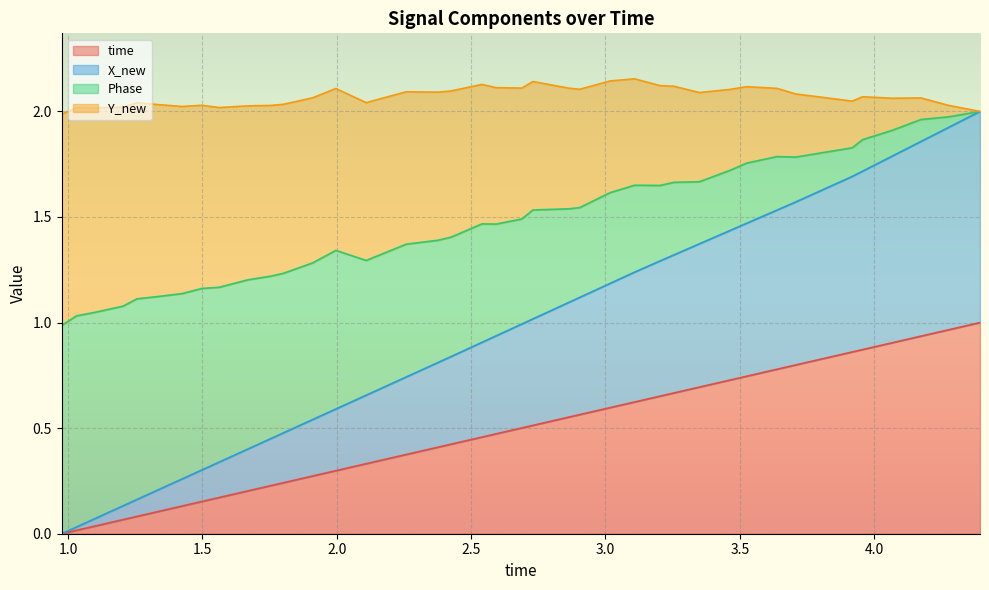

True or false: X_new and Phase intersect in this chart.

False